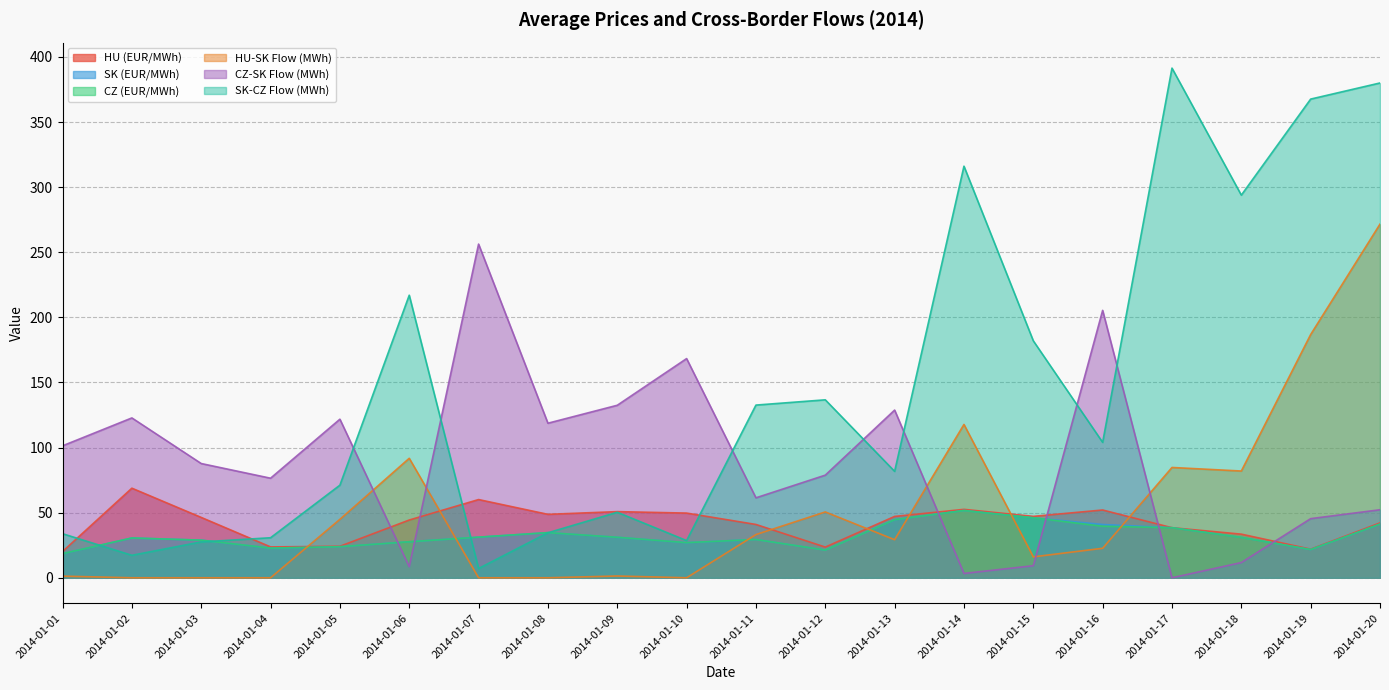

Which category has the highest value across all series?

2014-01-17